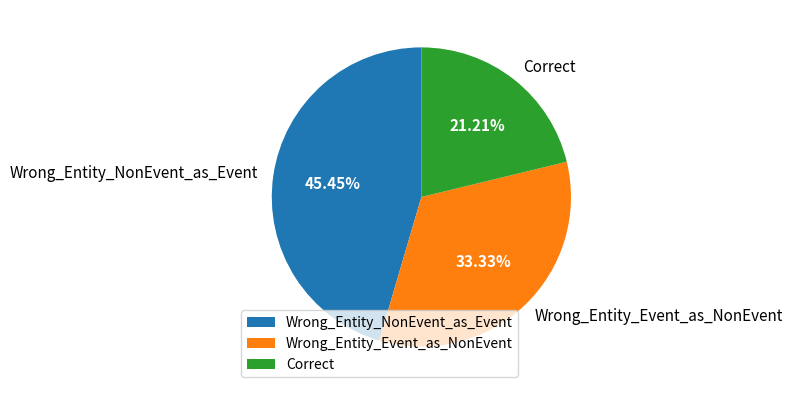

The Correct slice represents 8% of the pie. True or false?

False